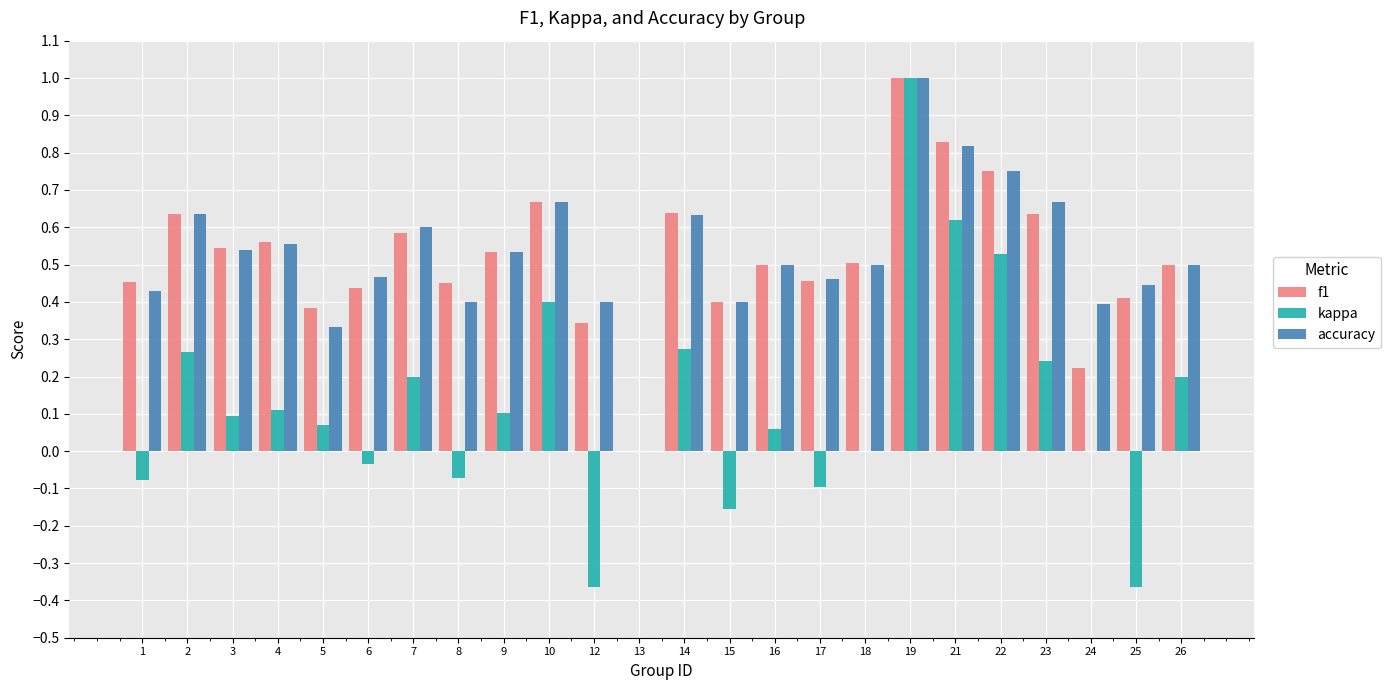

How many accuracy values are between 0 and 1?

24